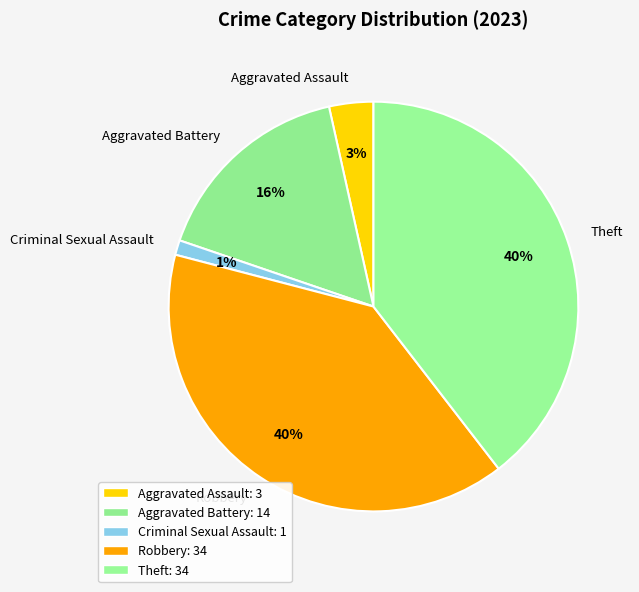

True or false: Aggravated Battery accounts for 16% of the total.

True